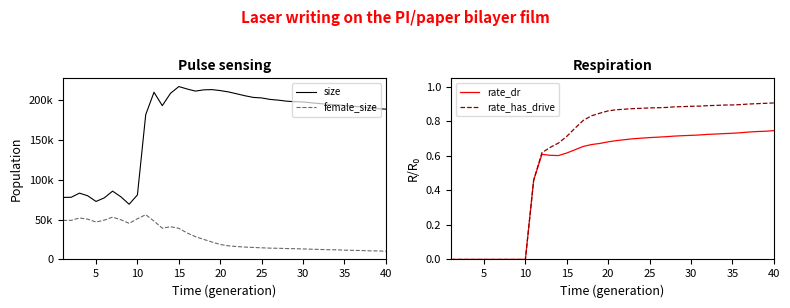

Reading left to right, what are all the values shown in this chart?

size: 77914.0	78063.0	83281.0	79943.0	72842.0	77356.0	85791.0	78699.0	69323.0	81088.0	181841.0	210016.0	193207.0	208753.0	217157.0	214094.0	211463.0	213026.0	213350.0	212106.0	210429.0	208038.0	205581.0	203521.0	202880.0	201036.0	200106.0	198836.0	198137.0	197851.0	196709.0	195797.0	194824.0	194404.0	193340.0	192317.0	191675.0	190179.0	189313.0	188810.0
female_size: 49003.0	49066.0	52069.0	50570.0	46997.0	49384.0	53121.0	49830.0	45308.0	51157.0	56160.0	48187.0	39236.0	41067.0	39117.0	33255.0	28623.0	25181.0	21865.0	18806.0	17068.0	16180.0	15509.0	15031.0	14606.0	14193.0	13997.0	13688.0	13485.0	13180.0	12843.0	12561.0	12170.0	12116.0	11630.0	11447.0	11174.0	10812.0	10721.0	10309.0
rate_dr: 0.0	0.0	0.0	0.0	0.0	0.0	0.0	0.0	0.0	0.0	0.5	0.6	0.6	0.6	0.6	0.6	0.7	0.7	0.7	0.7	0.7	0.7	0.7	0.7	0.7	0.7	0.7	0.7	0.7	0.7	0.7	0.7	0.7	0.7	0.7	0.7	0.7	0.7	0.7	0.7
rate_has_drive: 0.0	0.0	0.0	0.0	0.0	0.0	0.0	0.0	0.0	0.0	0.5	0.6	0.6	0.7	0.7	0.8	0.8	0.8	0.8	0.9	0.9	0.9	0.9	0.9	0.9	0.9	0.9	0.9	0.9	0.9	0.9	0.9	0.9	0.9	0.9	0.9	0.9	0.9	0.9	0.9